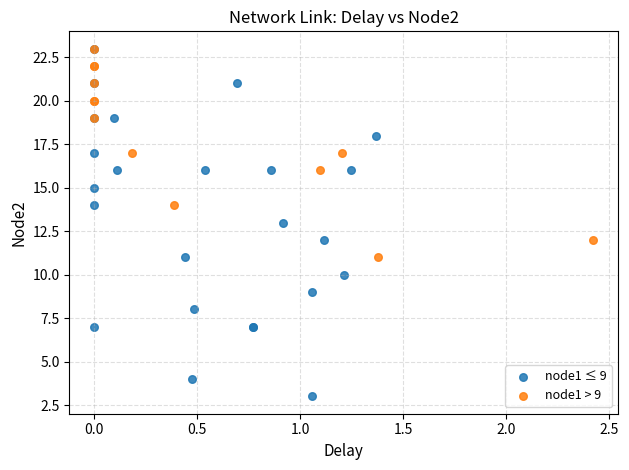

Which series contains the lowest Y value?

node1 ≤ 9